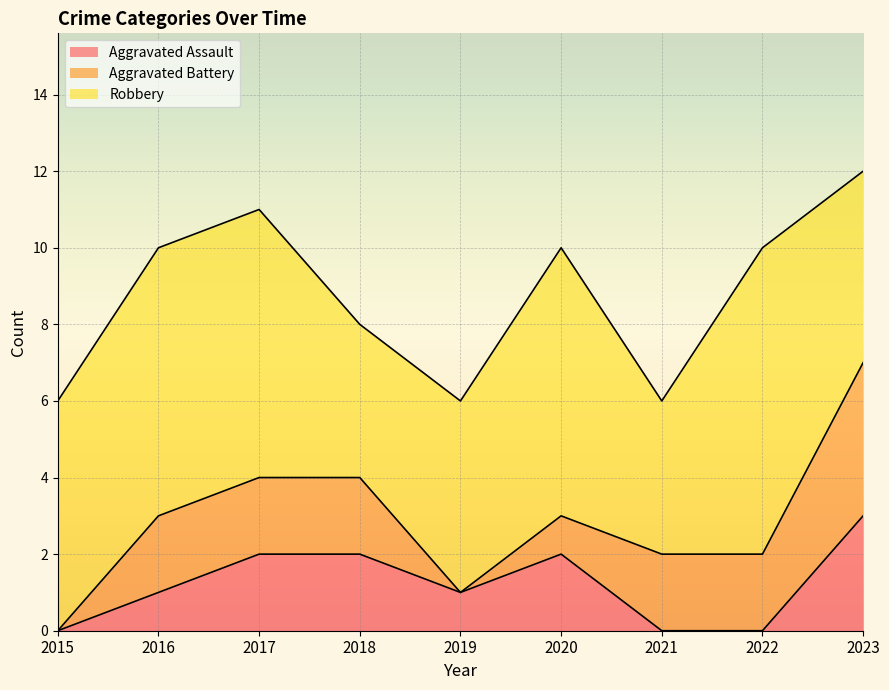

Which label corresponds to the smallest value in the chart?

2015